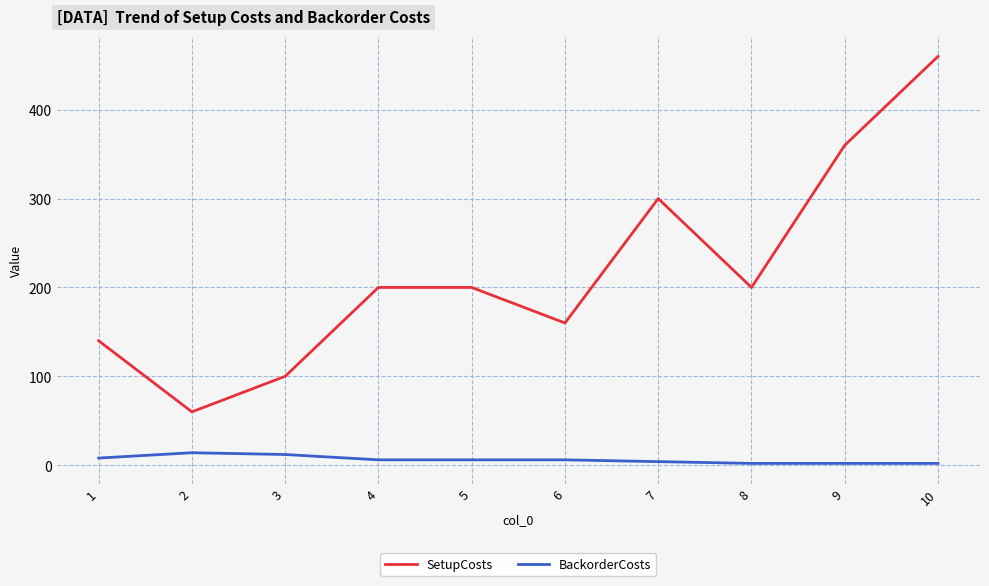

Which series changed the most between 3 and 5?

SetupCosts